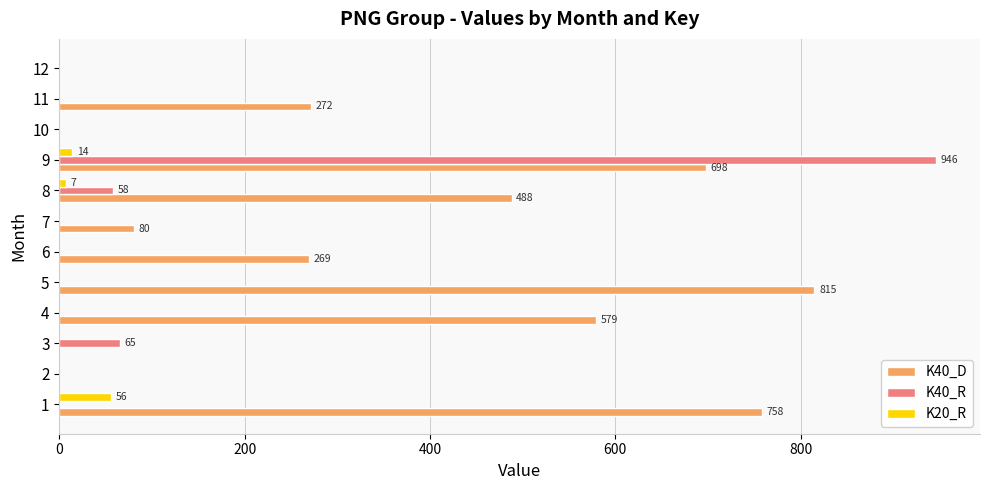

Which series has the largest range (max minus min)?

K40_R